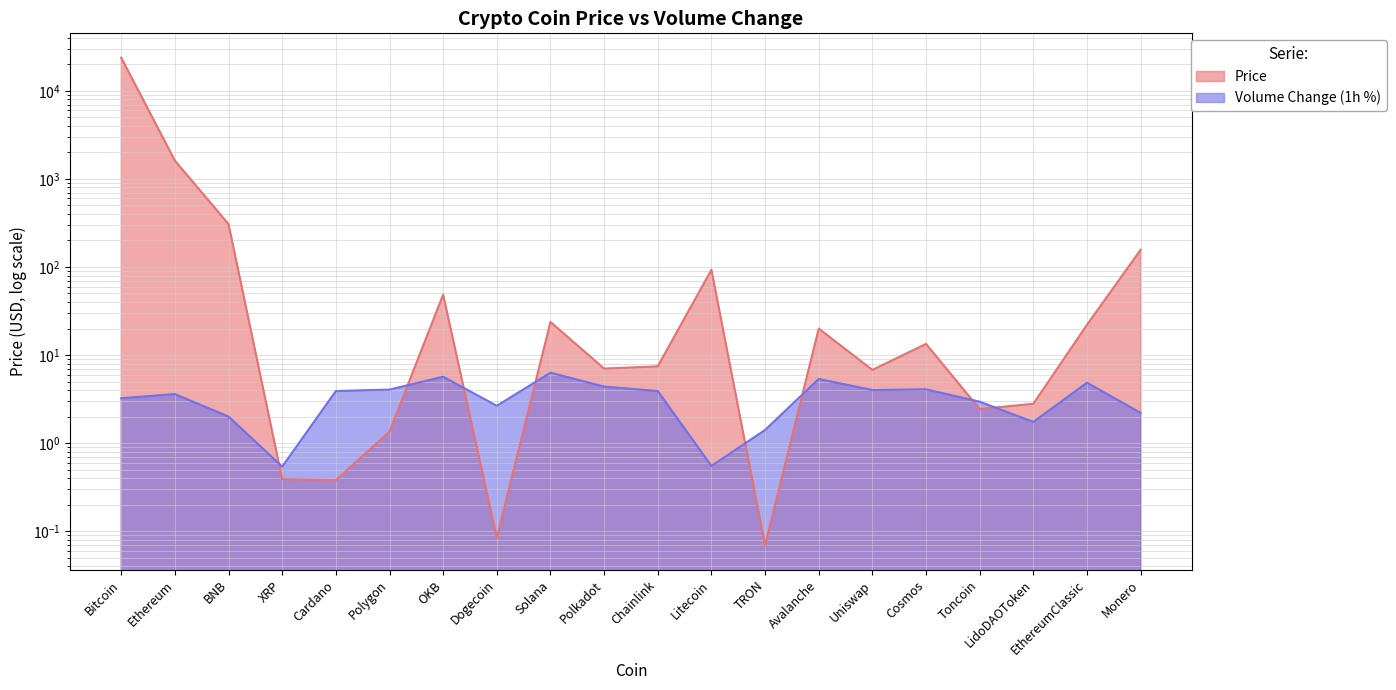

True or false: Volume Change has a value of 0.5 at TRON.

False